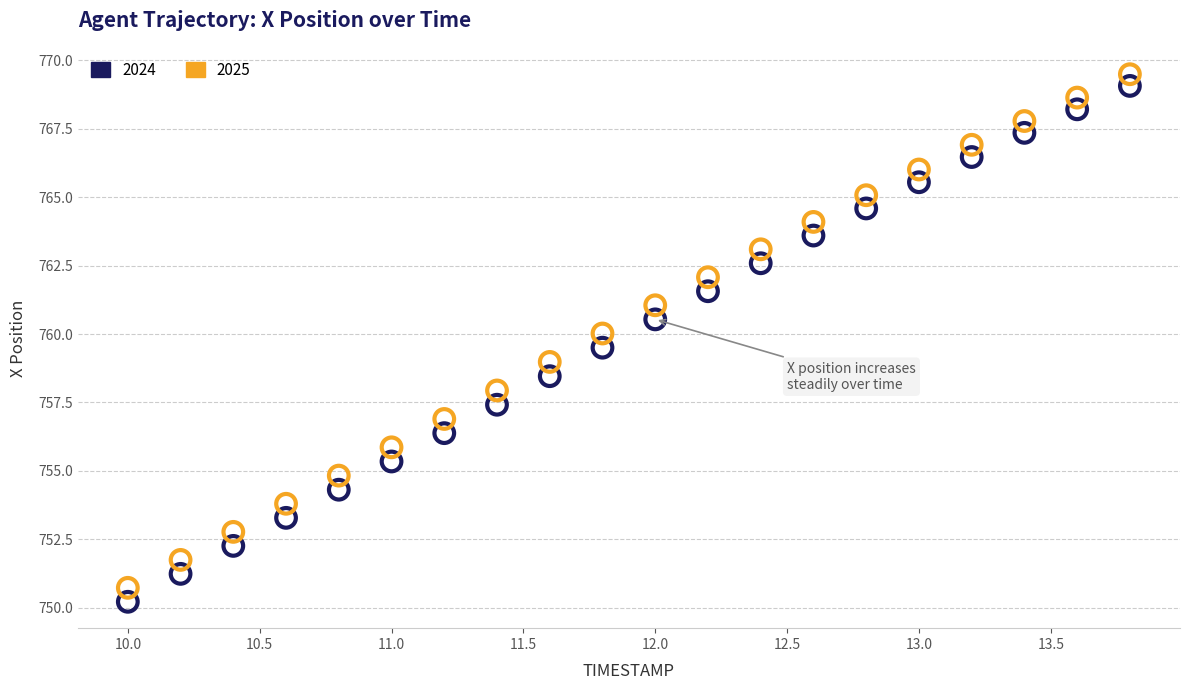

Which series reaches the minimum Y coordinate?

2024